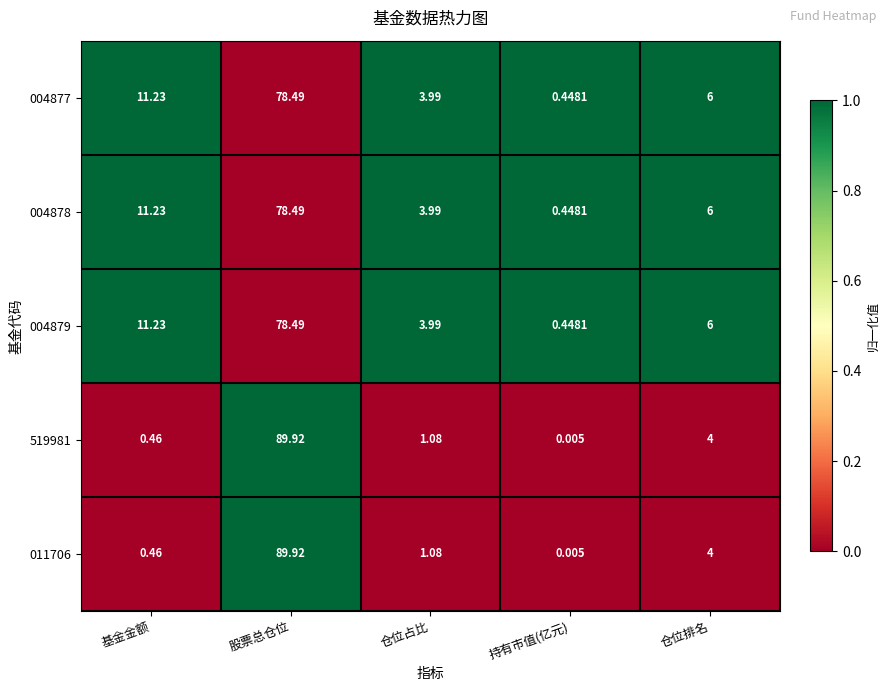

At which category is the sum across all series the highest?

股票总仓位